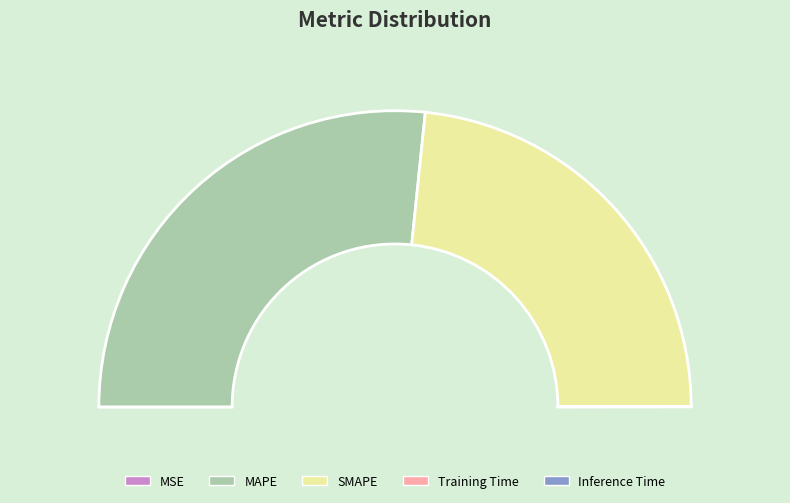

To the nearest percent, what is the difference between the largest and smallest slice percentages?

53%